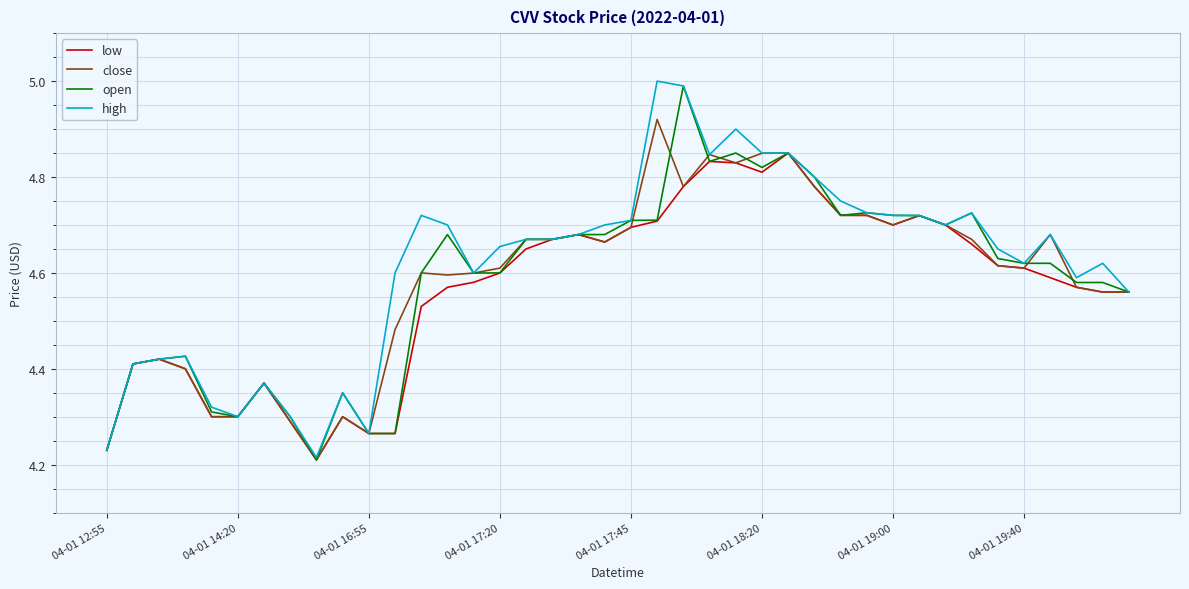

What is the maximum value shown in the chart?

5.0